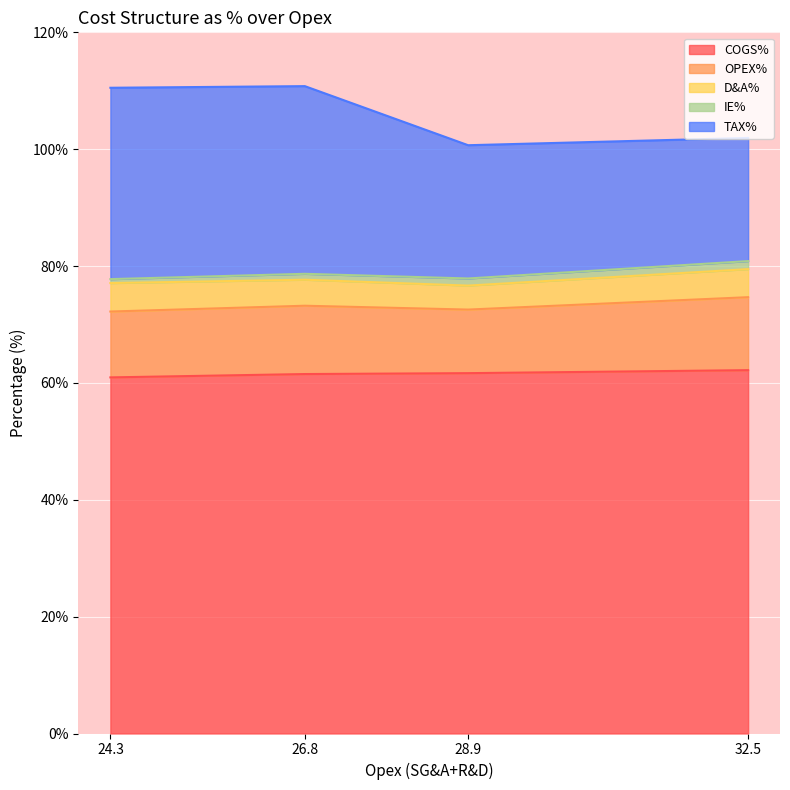

True or false: IE% has a value of 0.7 at 24.3.

True